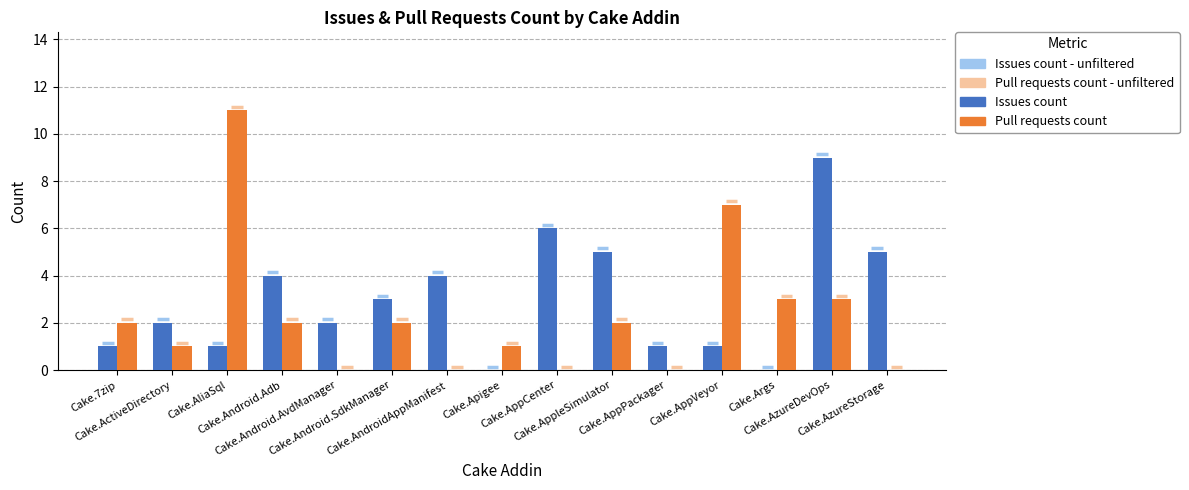

Is the value of Pull requests count at Cake.AppVeyor greater than the value of Issues count at Cake.7zip?

Yes